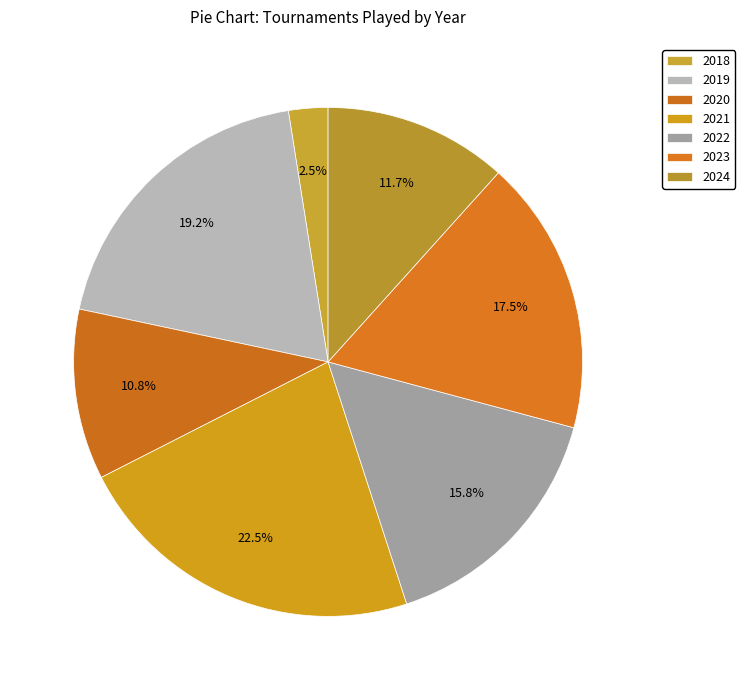

To the nearest percent, what is the difference between the 2022 and 2023 slice percentages?

2%